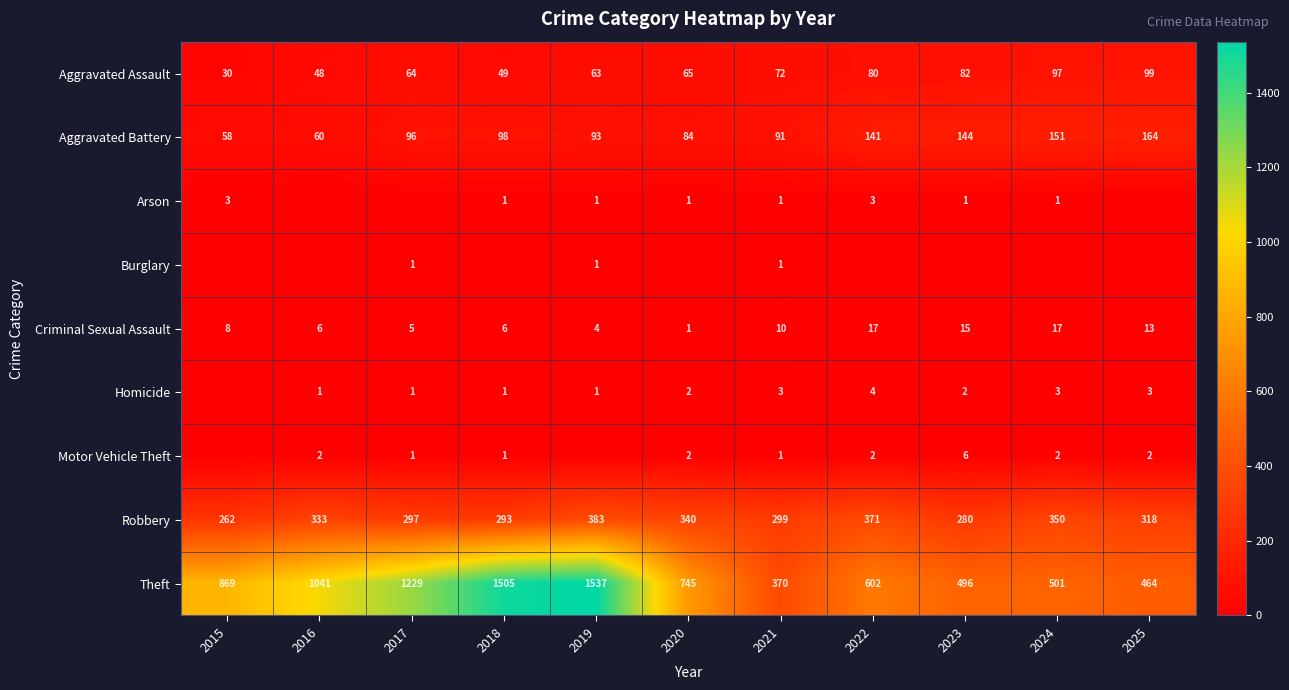

How many values in the Homicide series exceed 2?

4